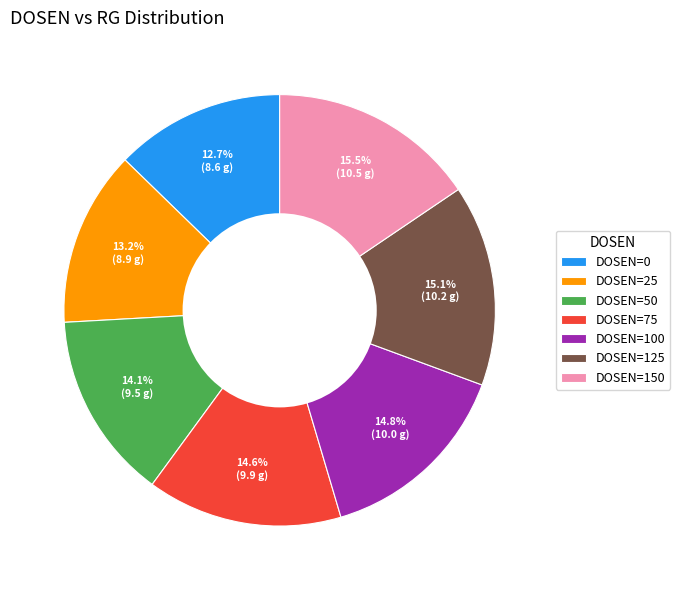

How much of the chart is everything except DOSEN=100?

85.2%